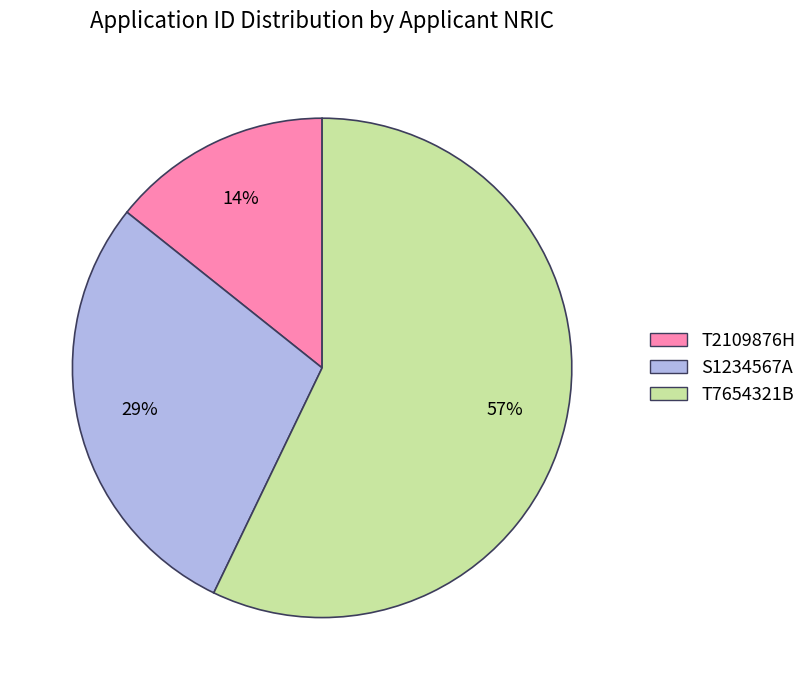

The S1234567A slice represents 29% of the pie. True or false?

True